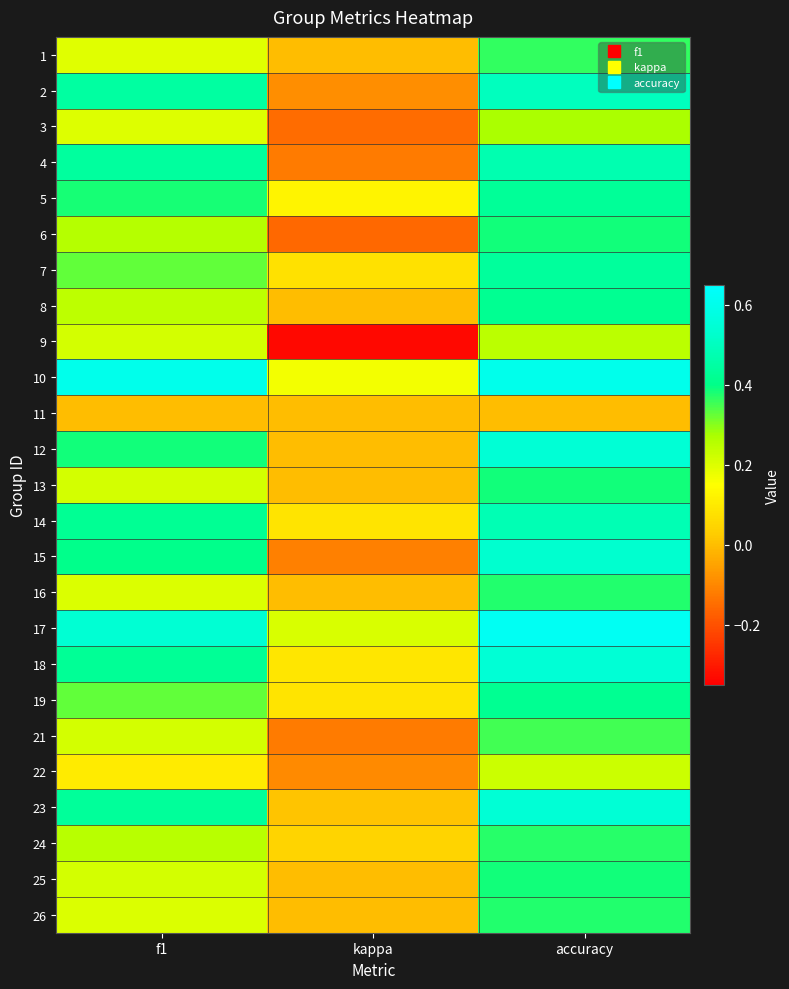

At how many categories does at least one series exceed 0?

3